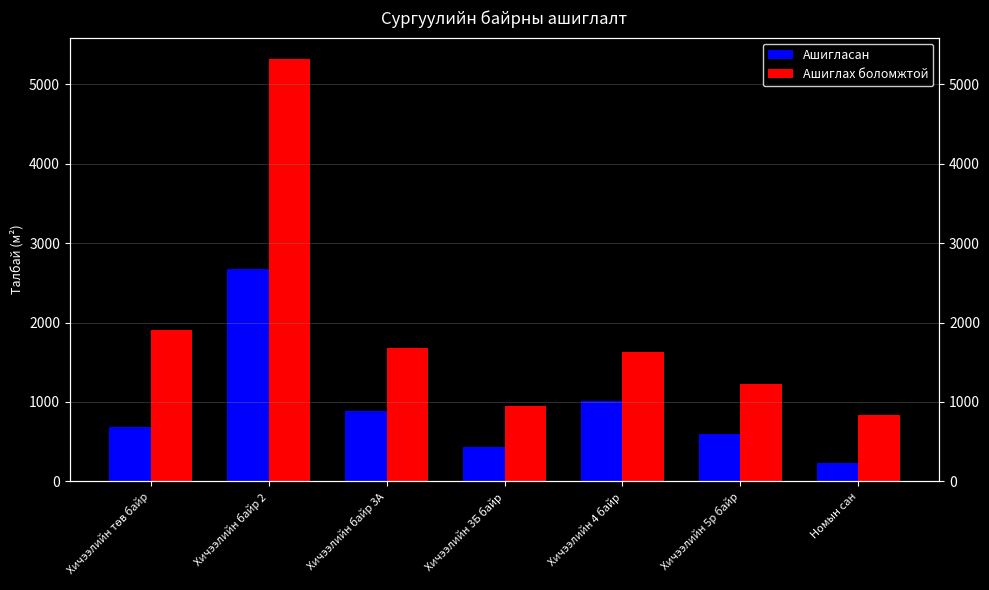

List the labels in order of Ашигласан value, smallest first.

Номын сан, Хичээлийн 3Б байр, Хичээлийн 5р байр, Хичээлийн төв байр, Хичээлийн байр 3А, Хичээлийн 4 байр, Хичээлийн байр 2